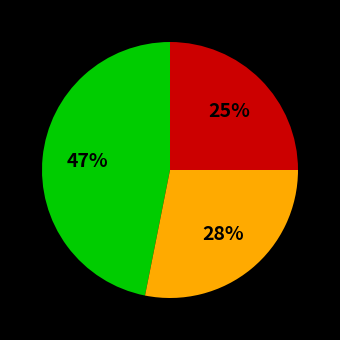

To the nearest percent, what is the average slice percentage?

33%